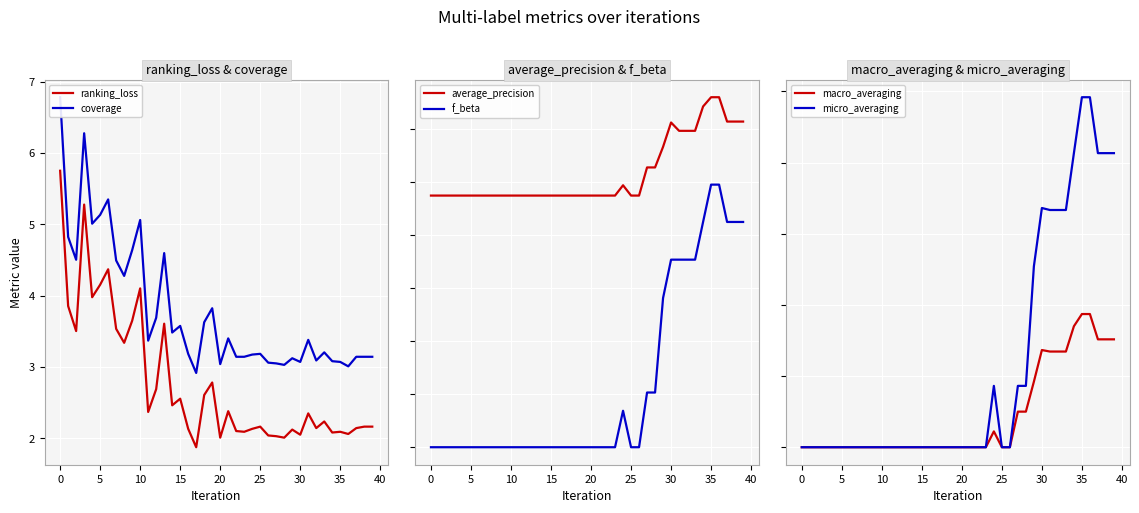

What are all the series names shown in the legend?

ranking_loss, coverage, average_precision, f_beta, macro_averaging, micro_averaging